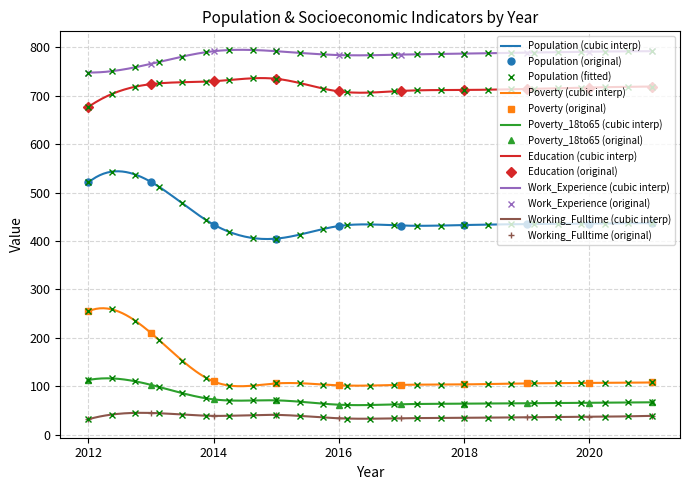

Is it true that Population equals 667 at 2019?

False